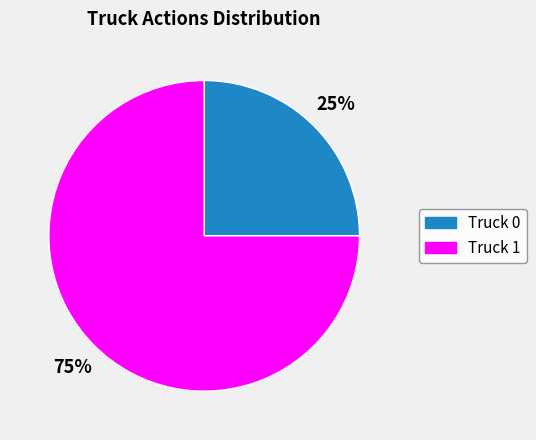

Rank the categories by value from lowest to highest.

Truck 0, Truck 1